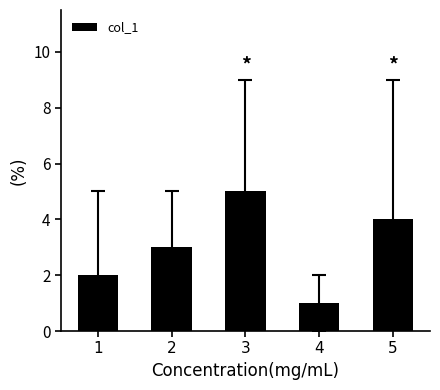

What is the ratio of the value at 1 to the value at 5?

0.5